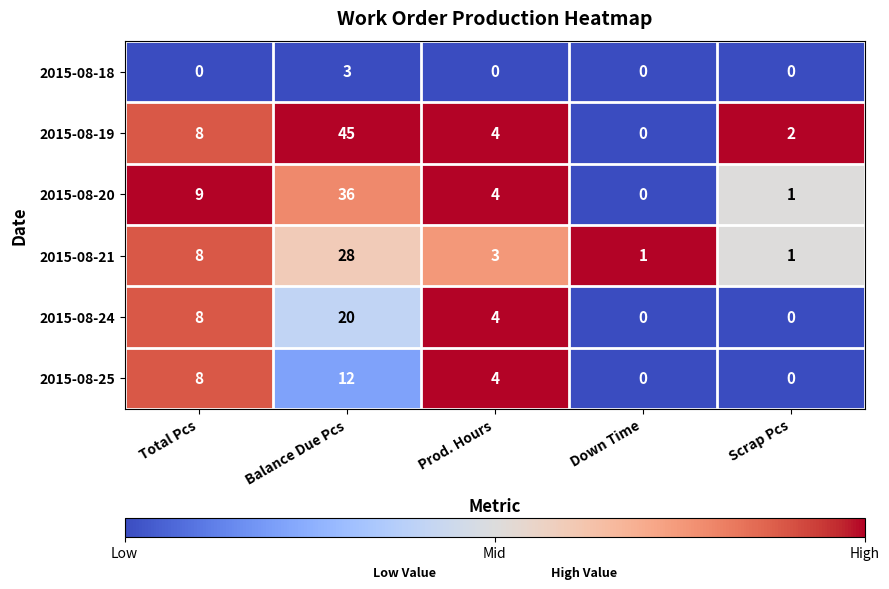

Which series has the largest total across all categories?

2015-08-19